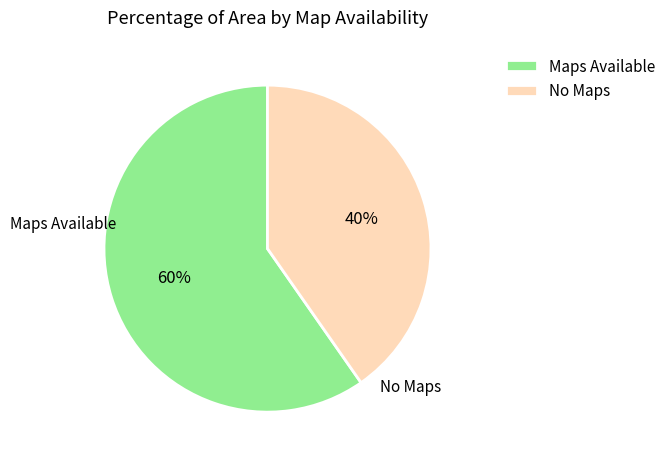

Which category has the smallest portion of the pie?

No Maps